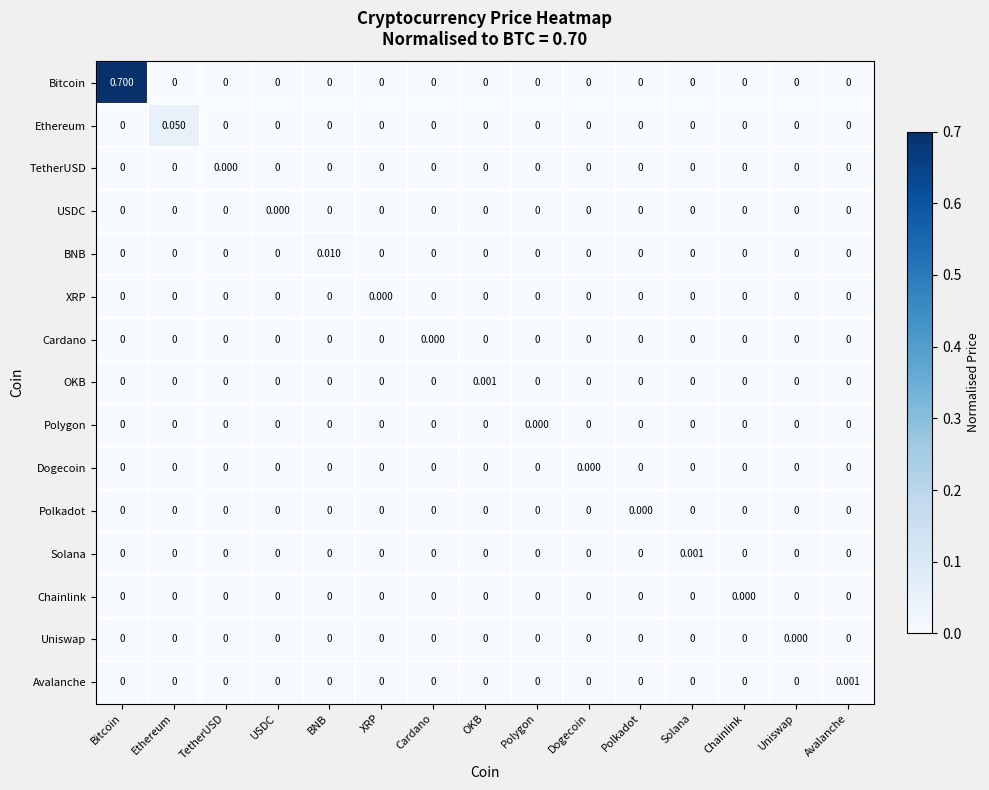

Which series has the largest total across all categories?

Bitcoin